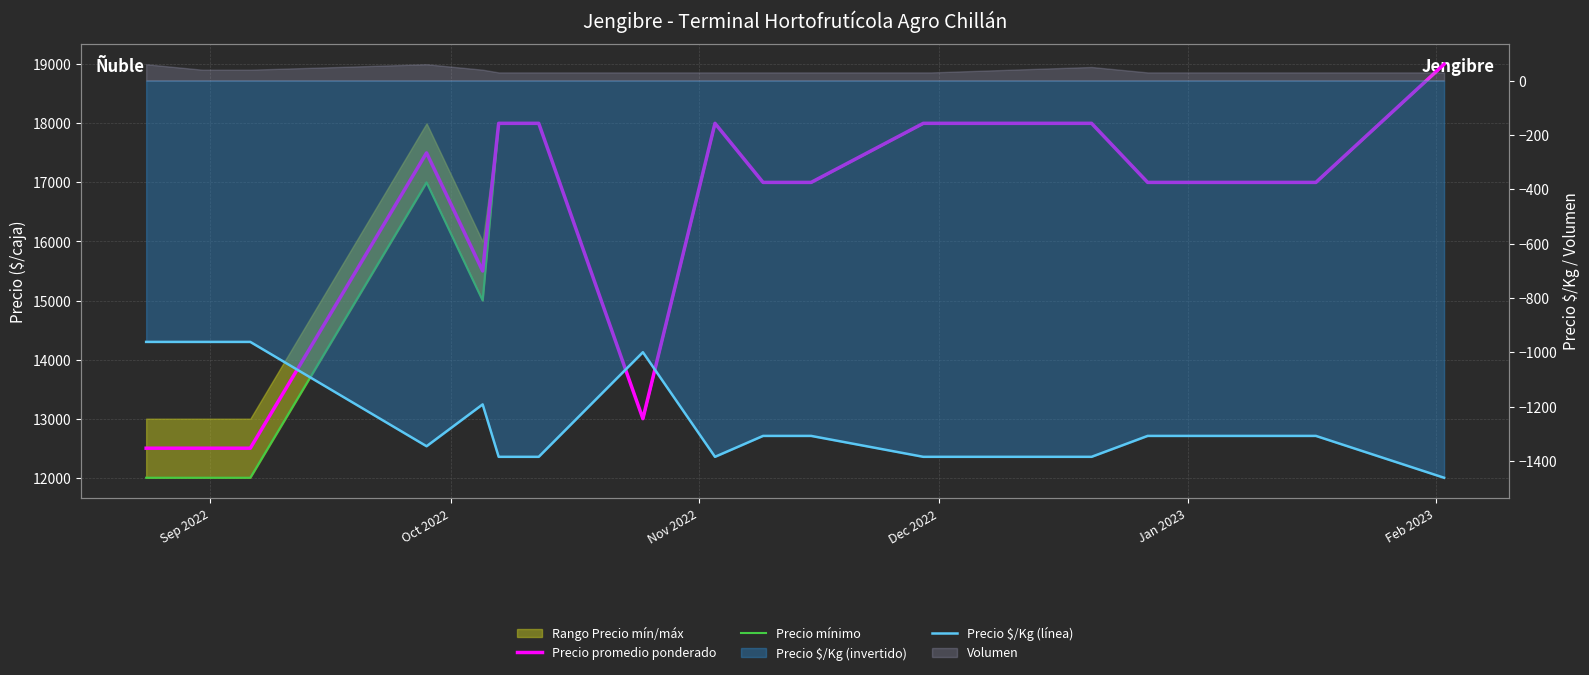

True or false: Precio mínimo and Precio $/Kg (línea) cross at least once.

False